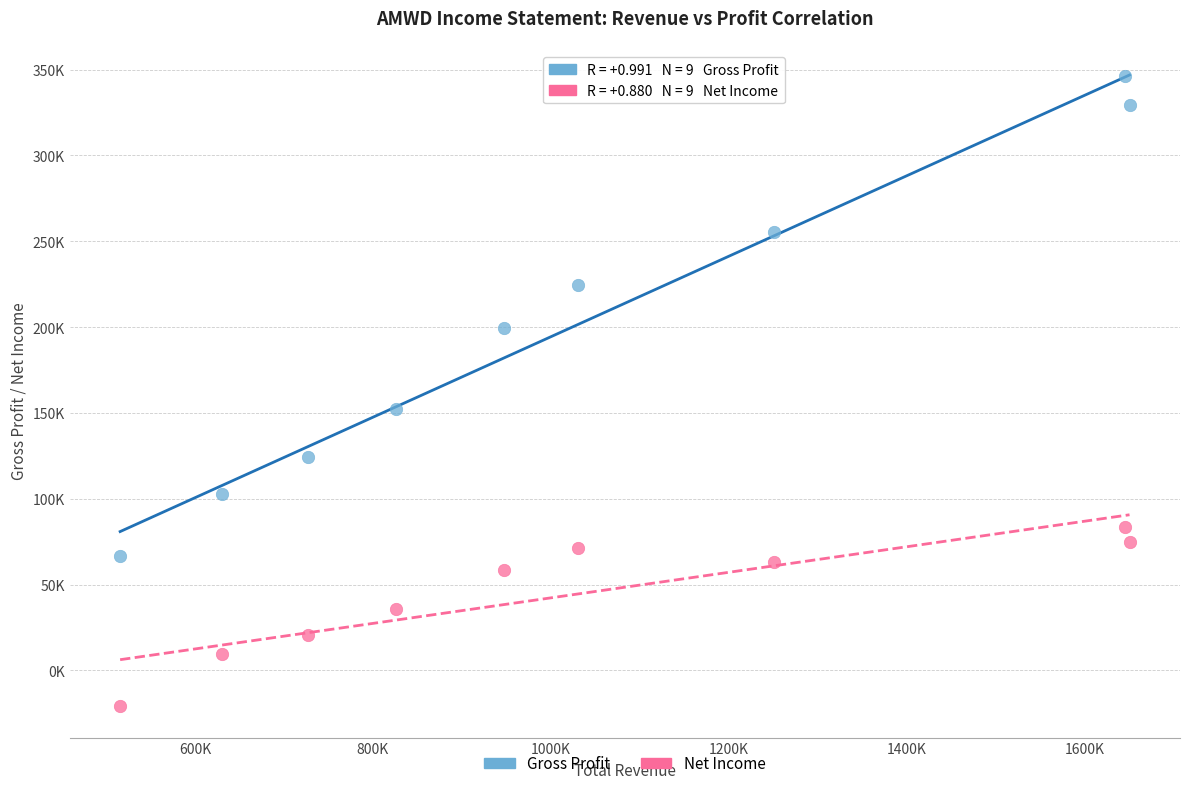

Which series reaches the minimum Y coordinate?

Net Income